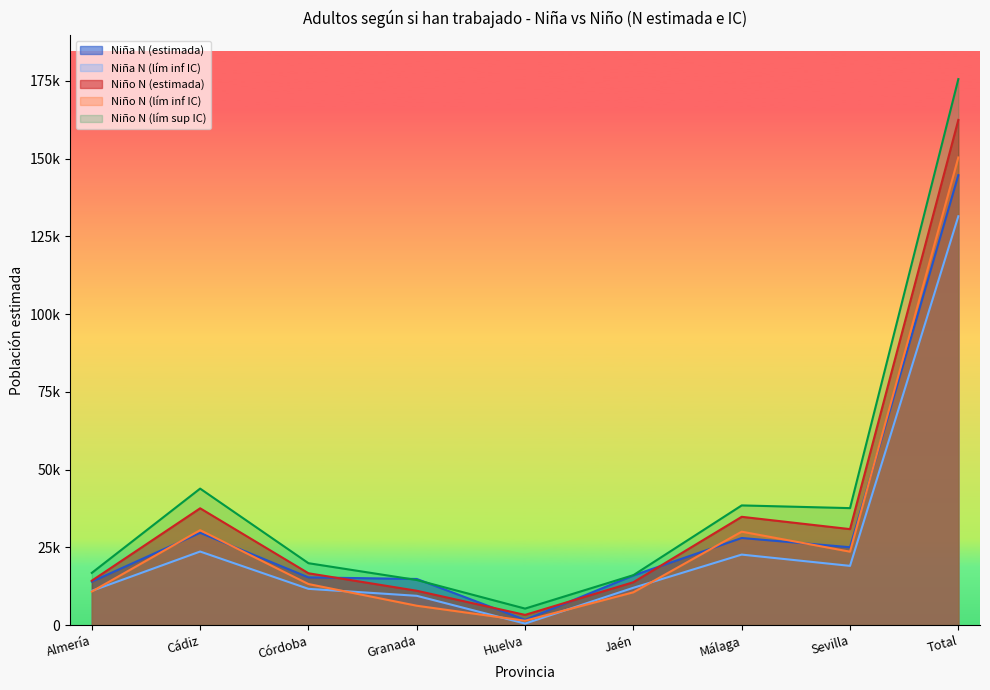

Which series has the largest total across all categories?

Niño N (lím sup IC)